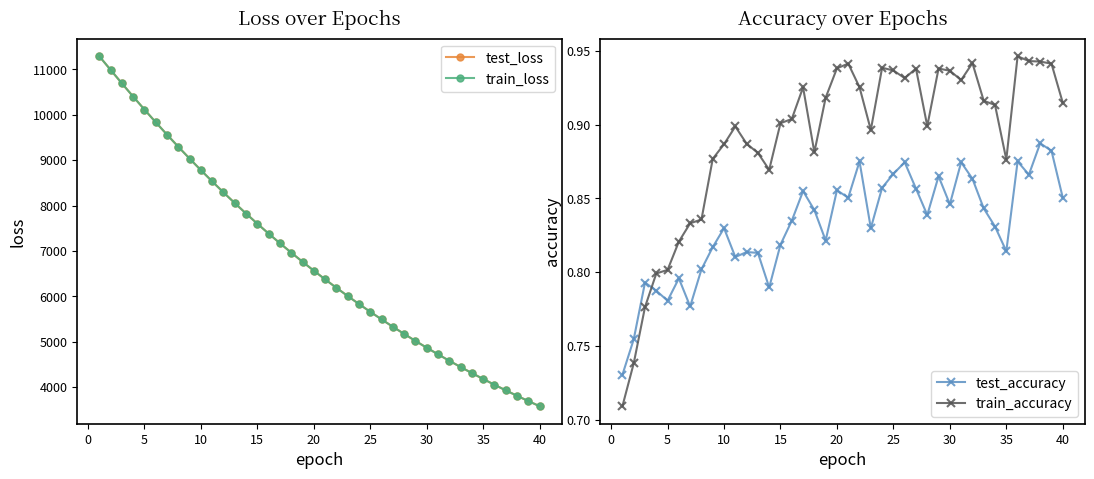

What is the maximum value for train_loss?

11291.6